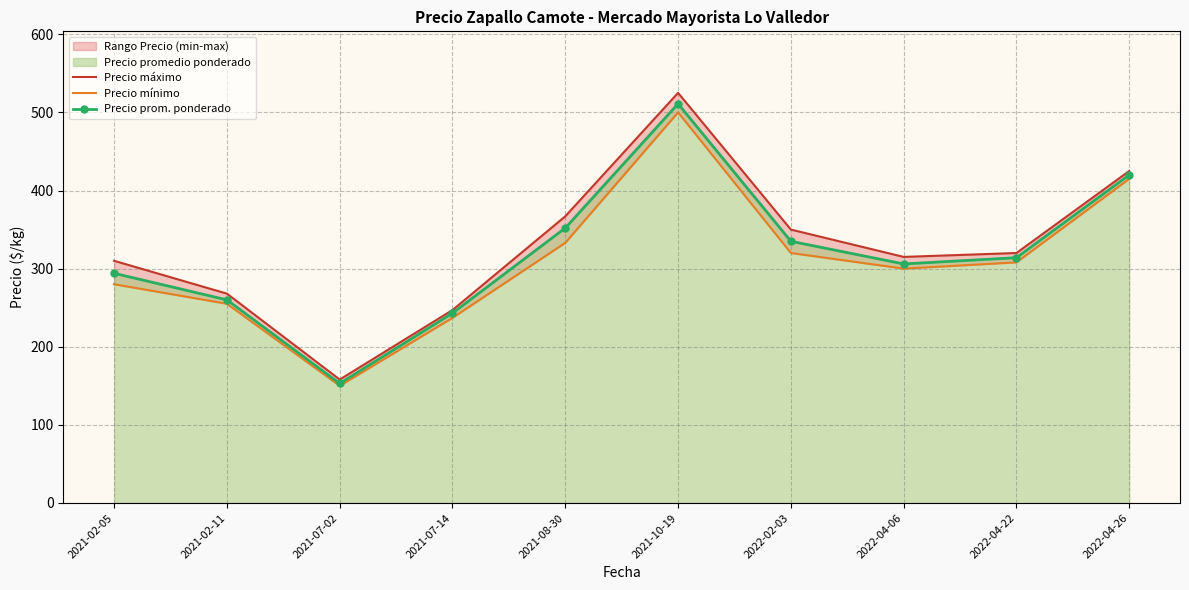

What is the approximate value of Precio prom. ponderado at 2022-02-03?

335